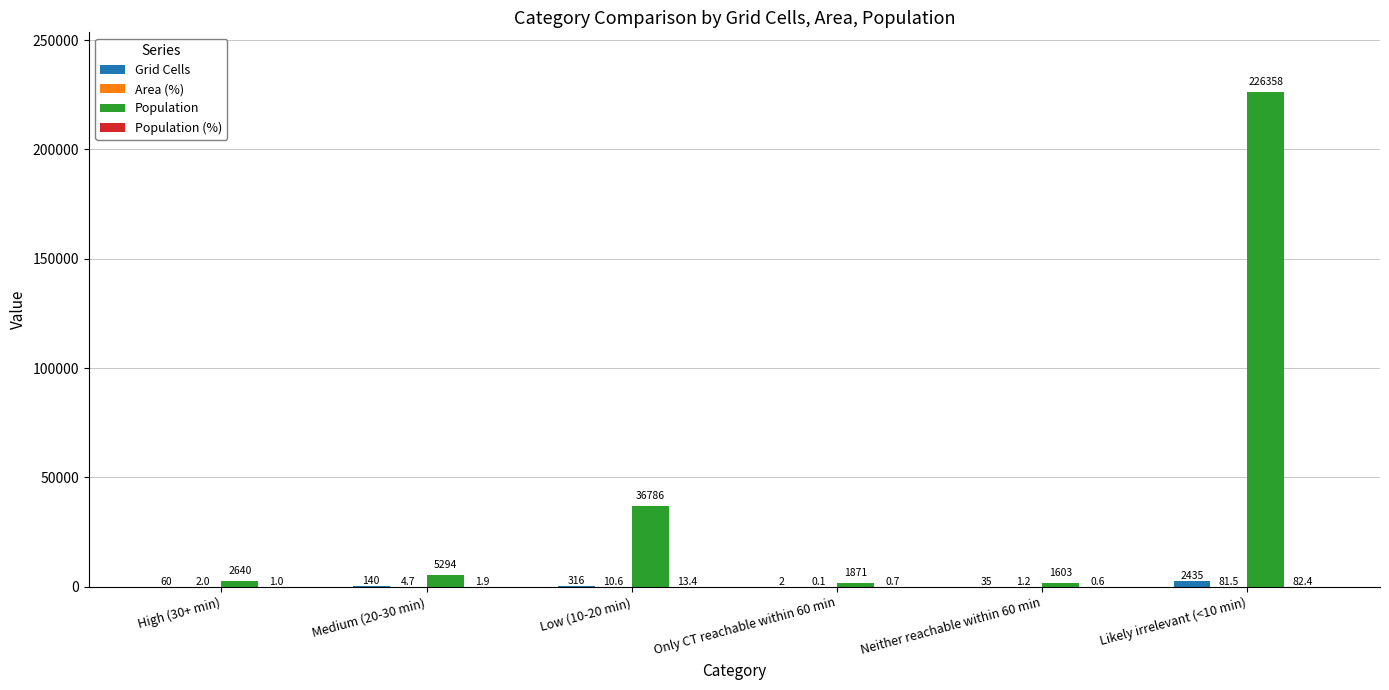

What is the average value of the Population series?

45758.7